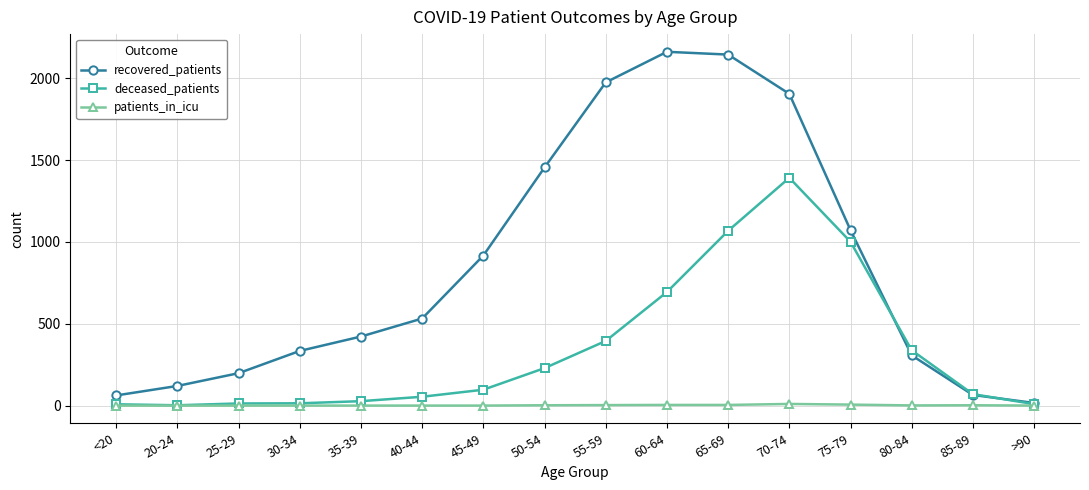

What is the spread (max minus min) of values at 45-49?

917